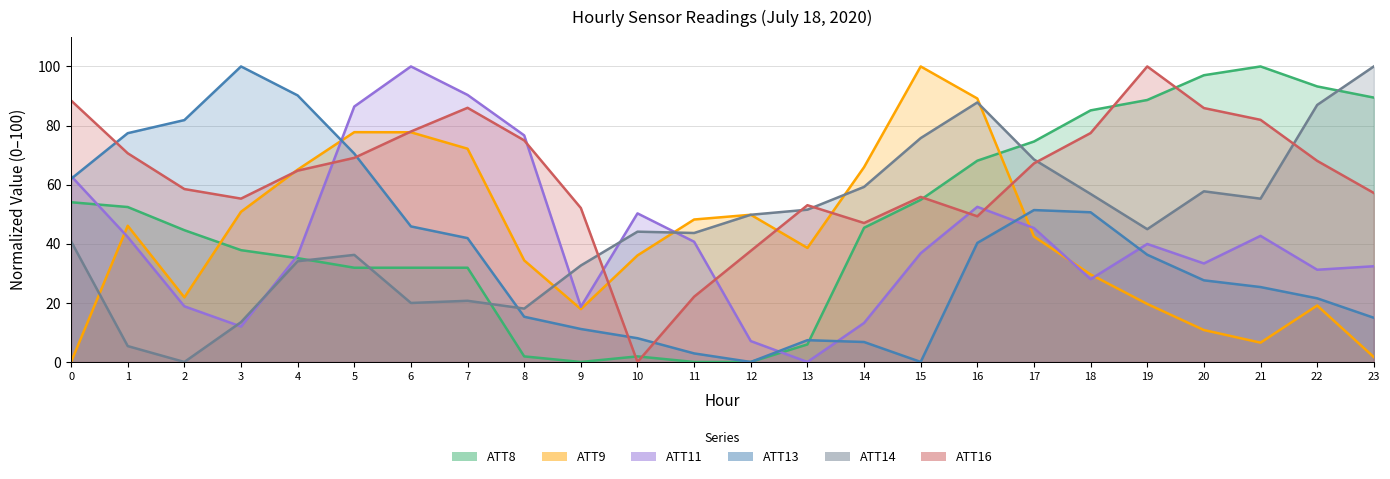

How many interior local peaks does the ATT11 series have?

5